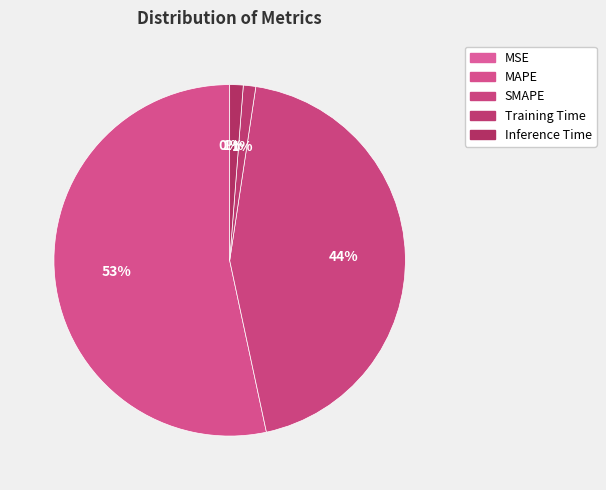

How many slices are in this pie chart?

5